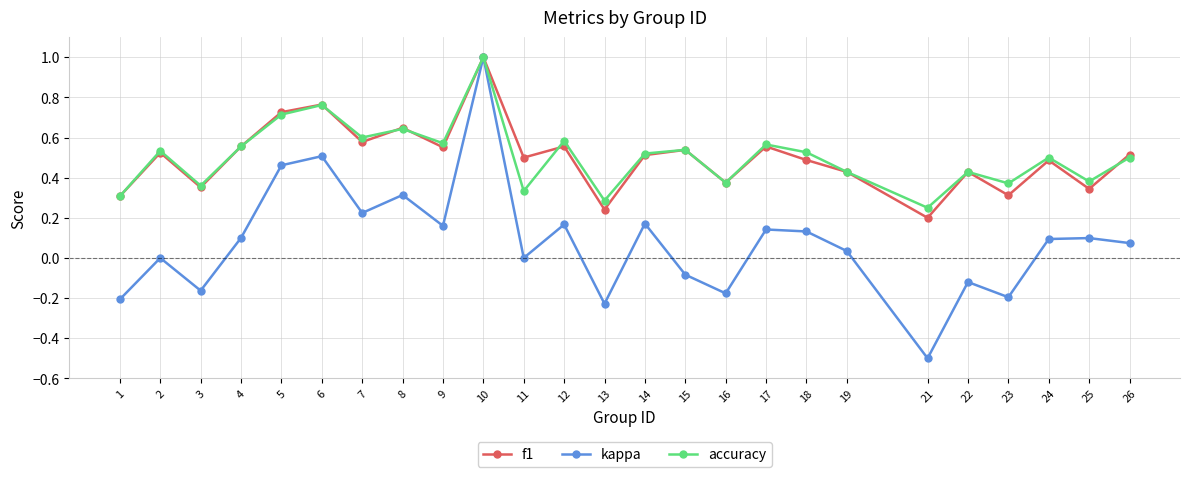

The value of kappa at 21 is -0.1. True or false?

False